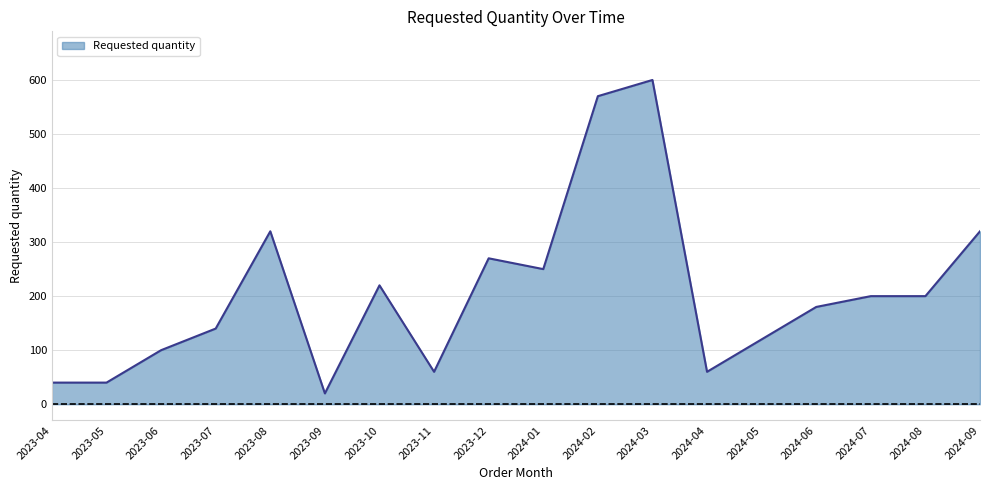

How many values are below 200?

9